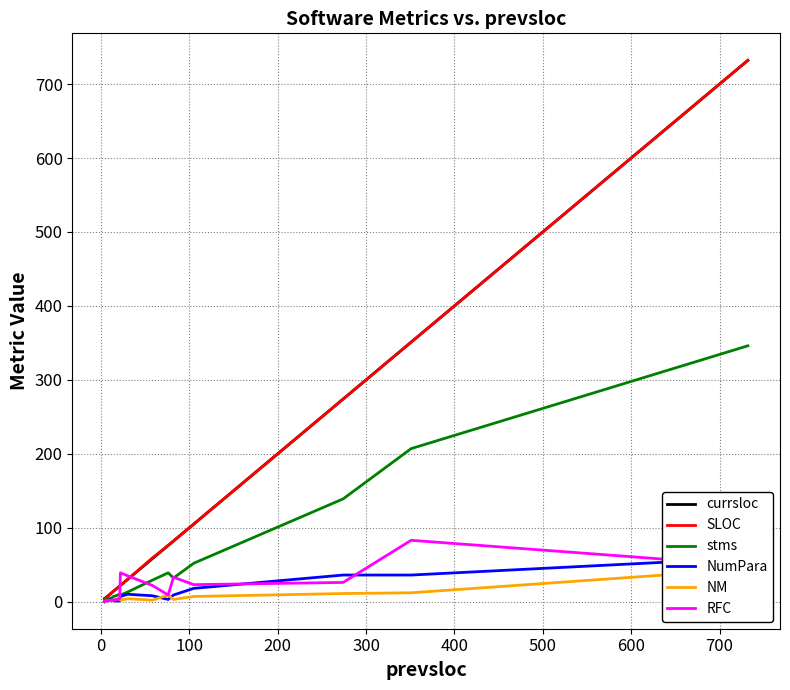

How many values in the NumPara series exceed 3?

8